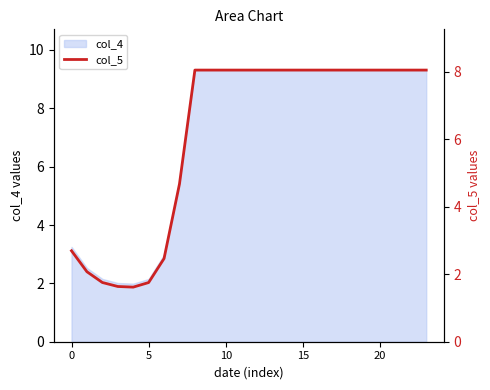

Reading right to left, what are all the values shown in this chart?

8.0	8.0	8.0	8.0	8.0	8.0	8.0	8.0	8.0	8.0	8.0	8.0	8.0	8.0	8.0	8.0	4.7	2.5	1.8	1.6	1.6	1.8	2.1	2.7